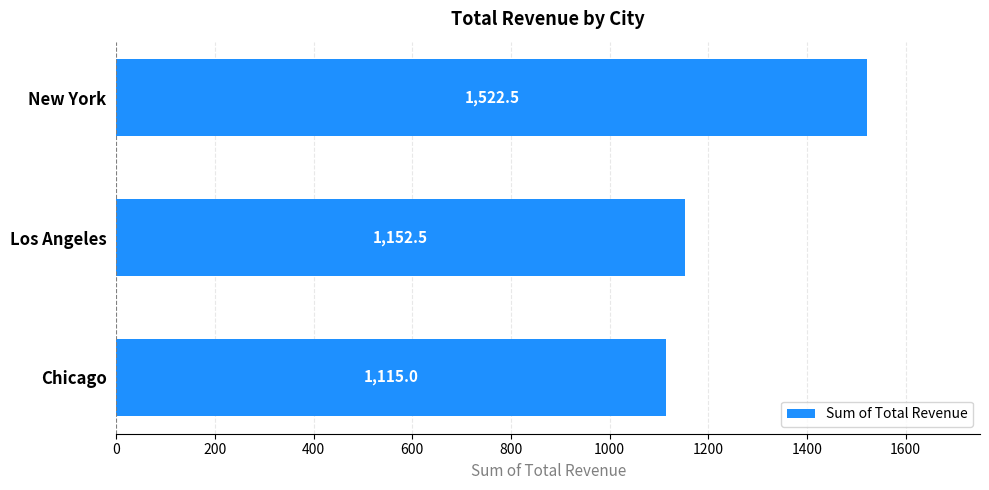

How many bars are there in total?

3